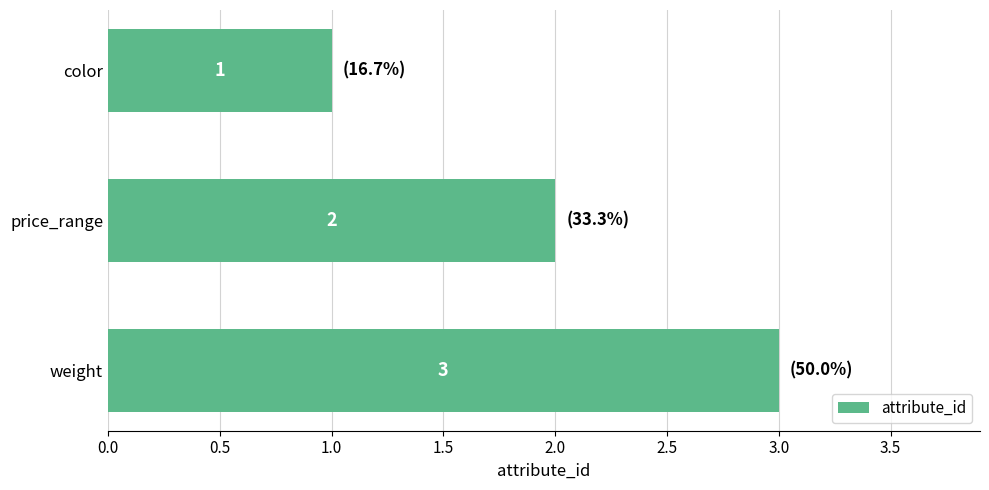

What is the sum of the values at price_range and weight?

5